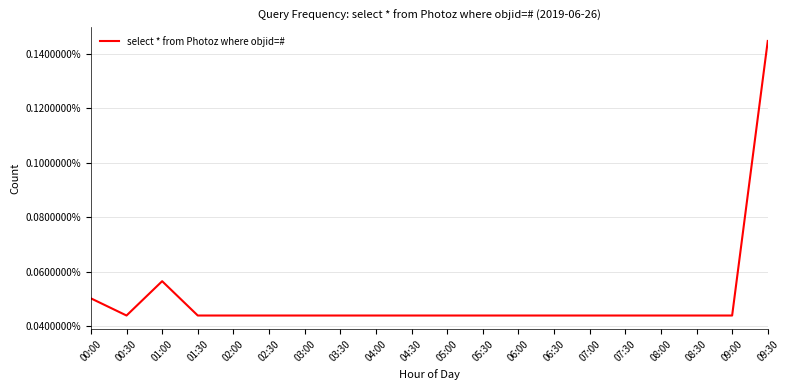

What is the change in value from 00:30 to 09:30?

+0.1